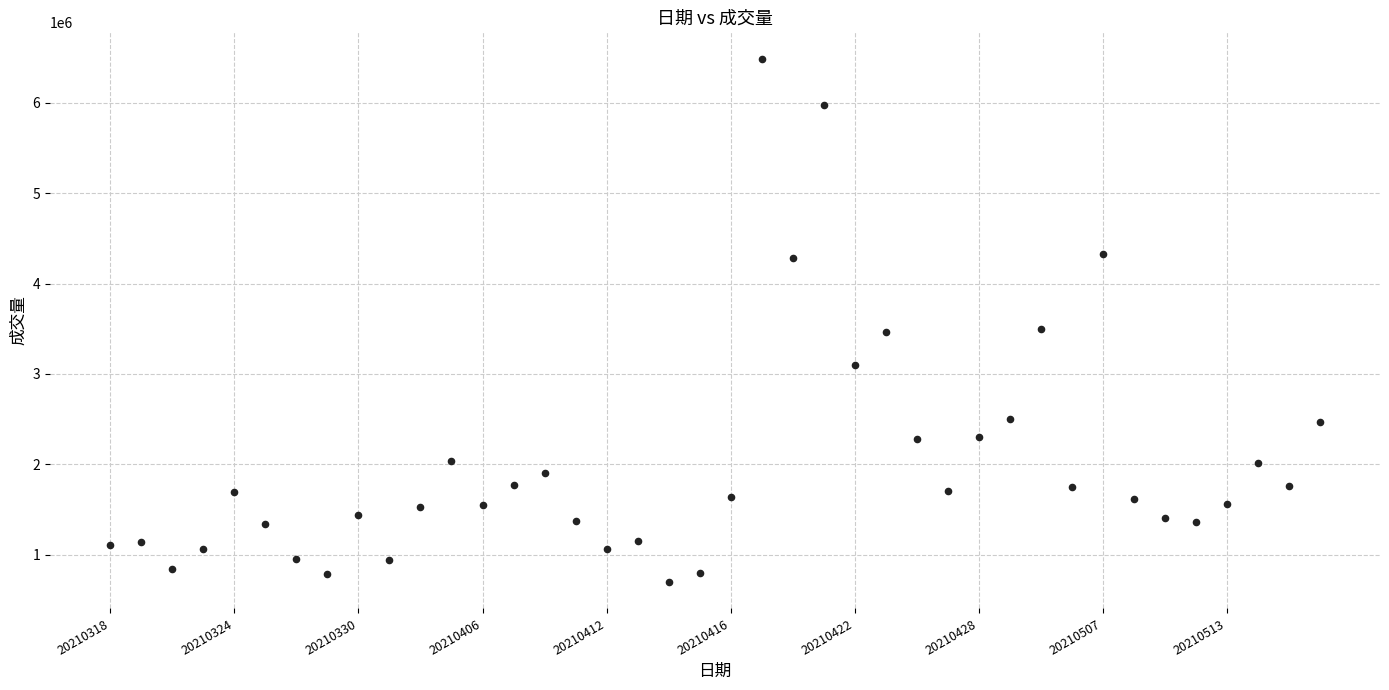

What is the range of Y values (max minus min)?

5798445